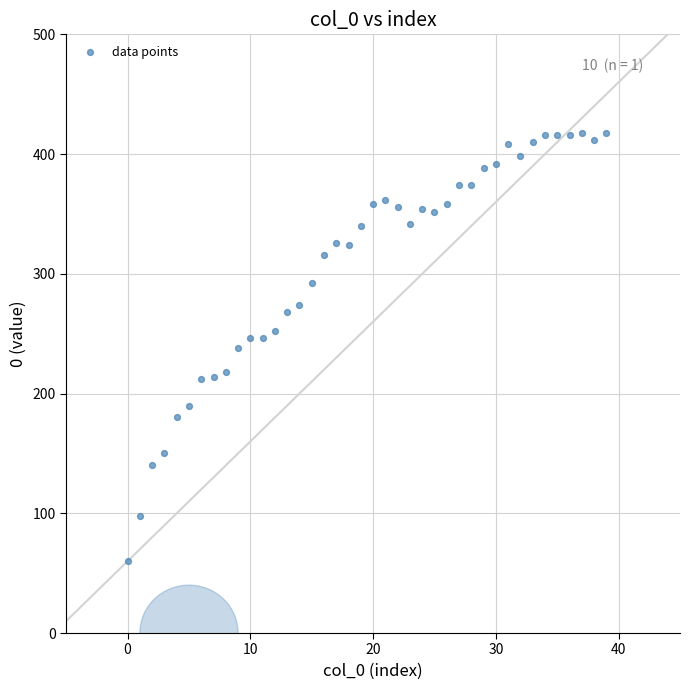

What is the range of Y values (max minus min)?

358